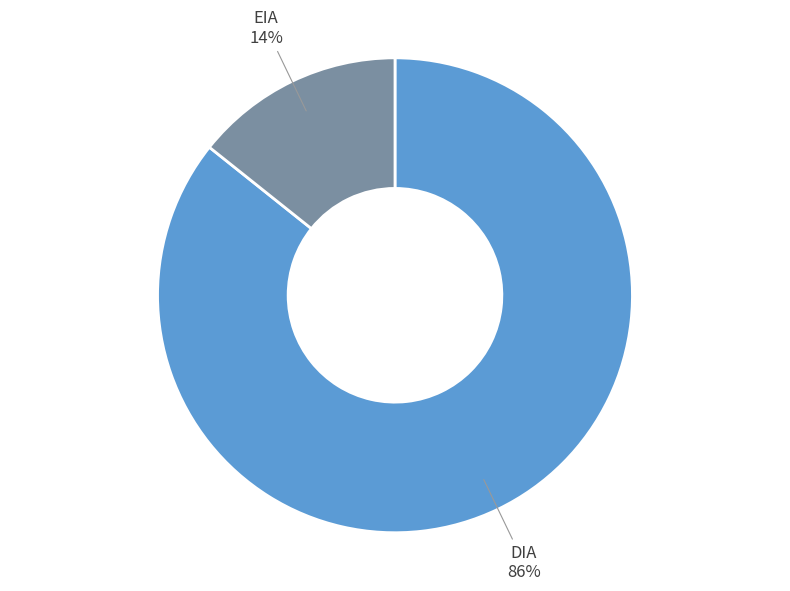

Does DIA represent more than half of the total?

Yes